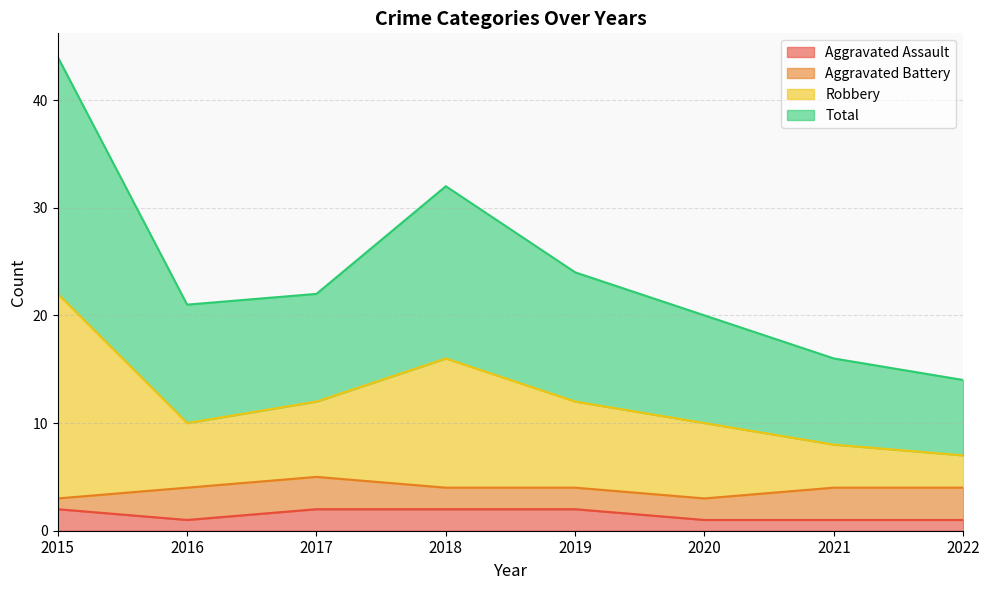

What is the maximum value for Total?

22